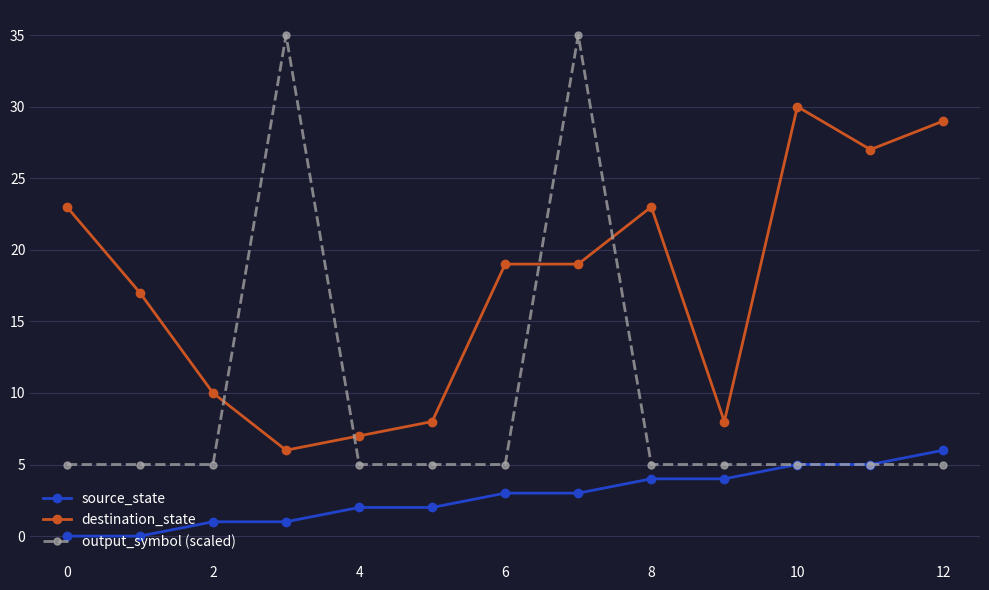

At how many categories does at least one series exceed 9?

10